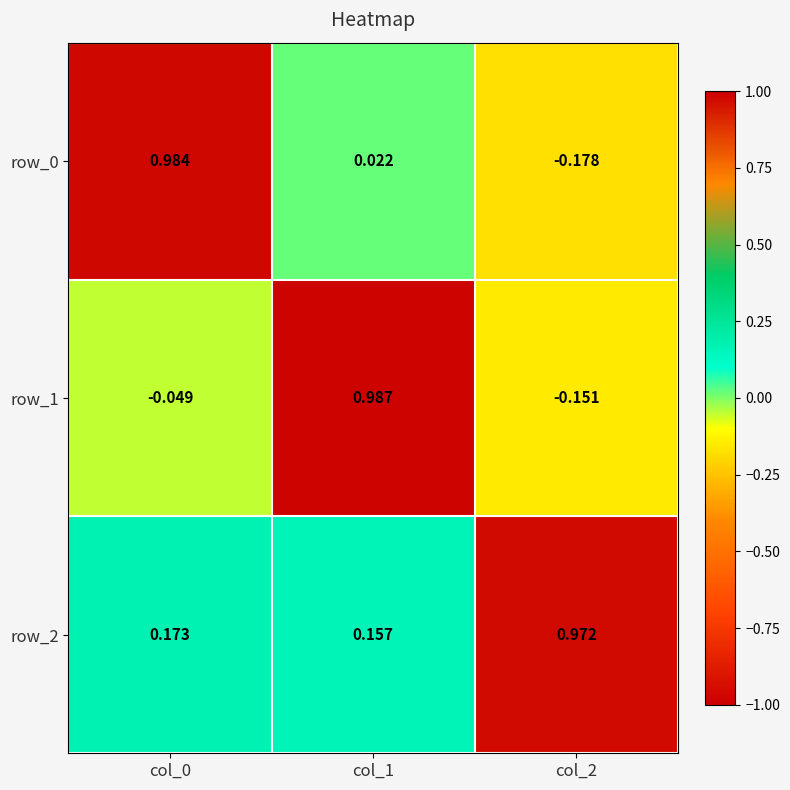

Is the value of row_2 at col_0 greater than the value of row_1 at col_0?

Yes